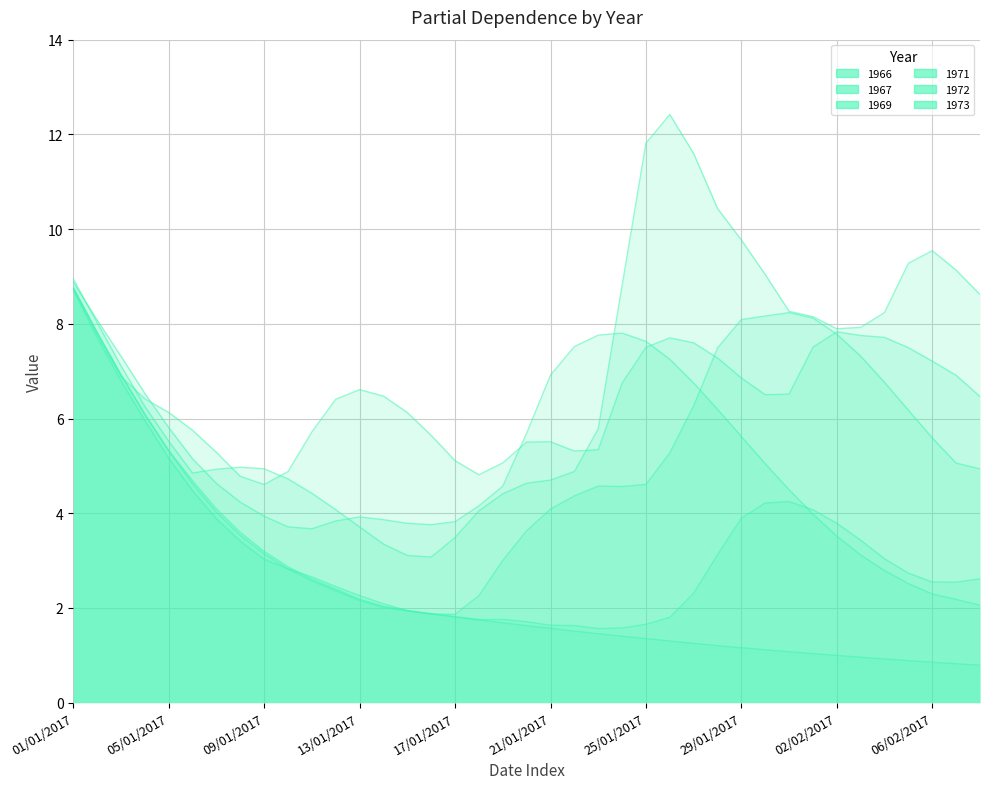

What position from the left is 28/01/2017?

28